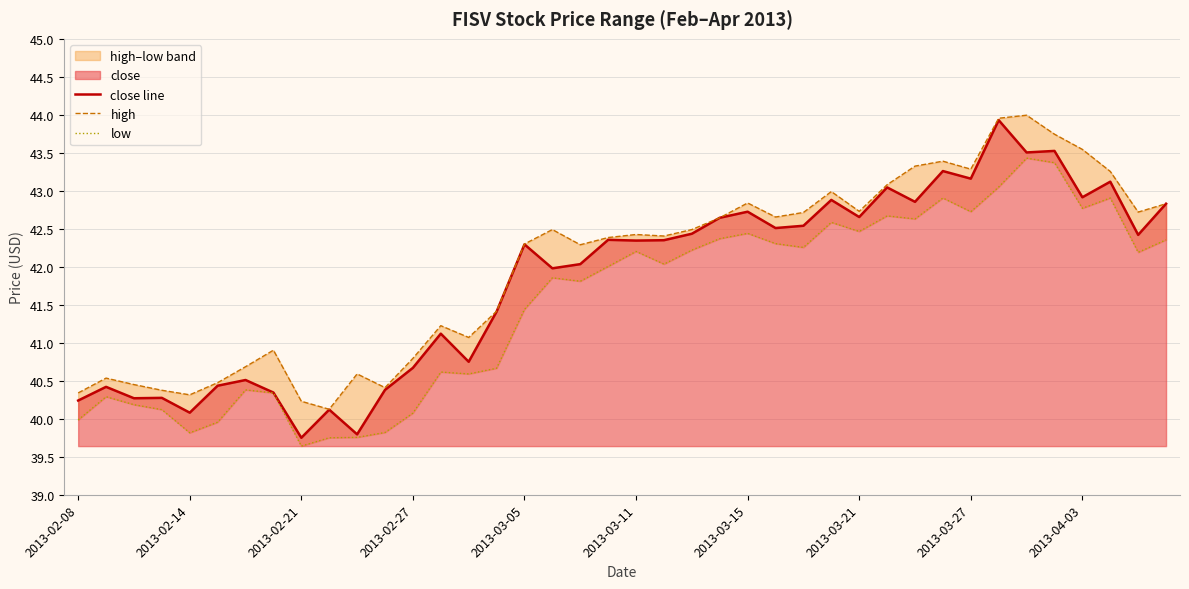

What value does the high series have at 26?

42.7